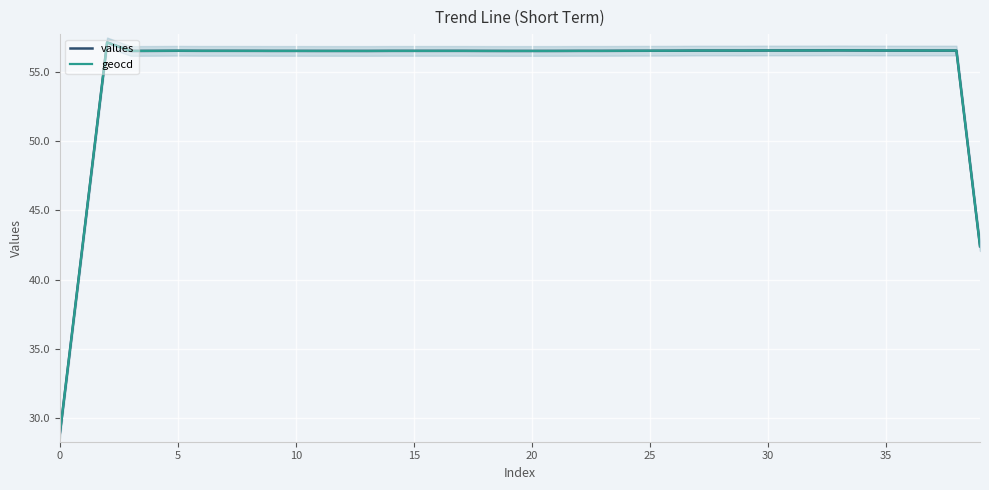

Which series has the largest total across all categories?

geocd